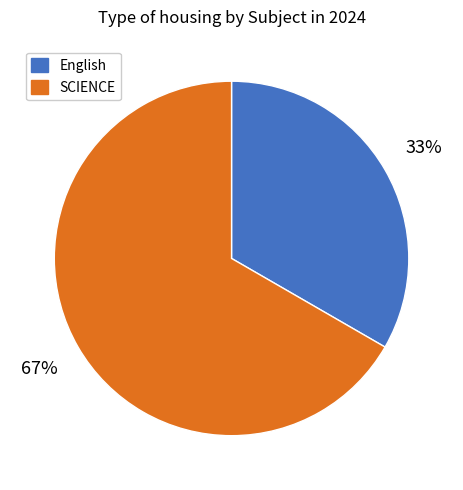

Is there any slice that represents more than half of the pie?

Yes